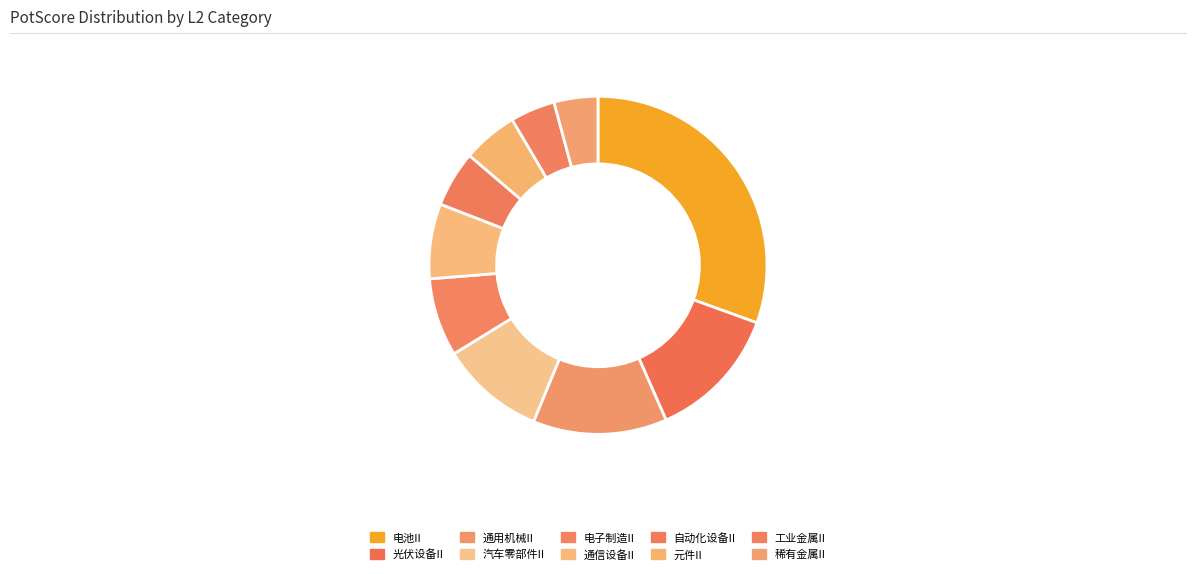

True or false: 汽车零部件II accounts for 19% of the total.

False